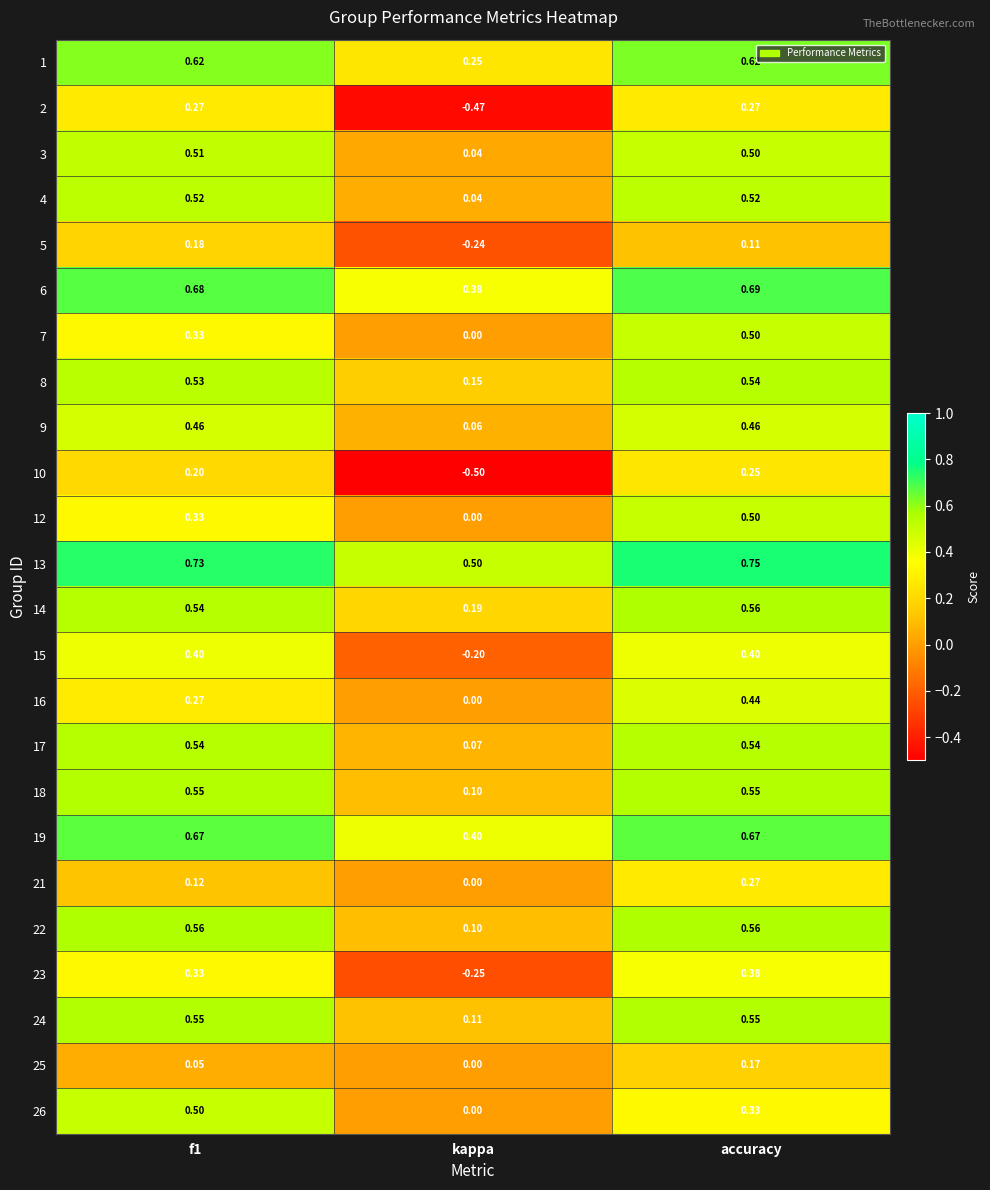

Where is 5 nearest to the value 0?

accuracy